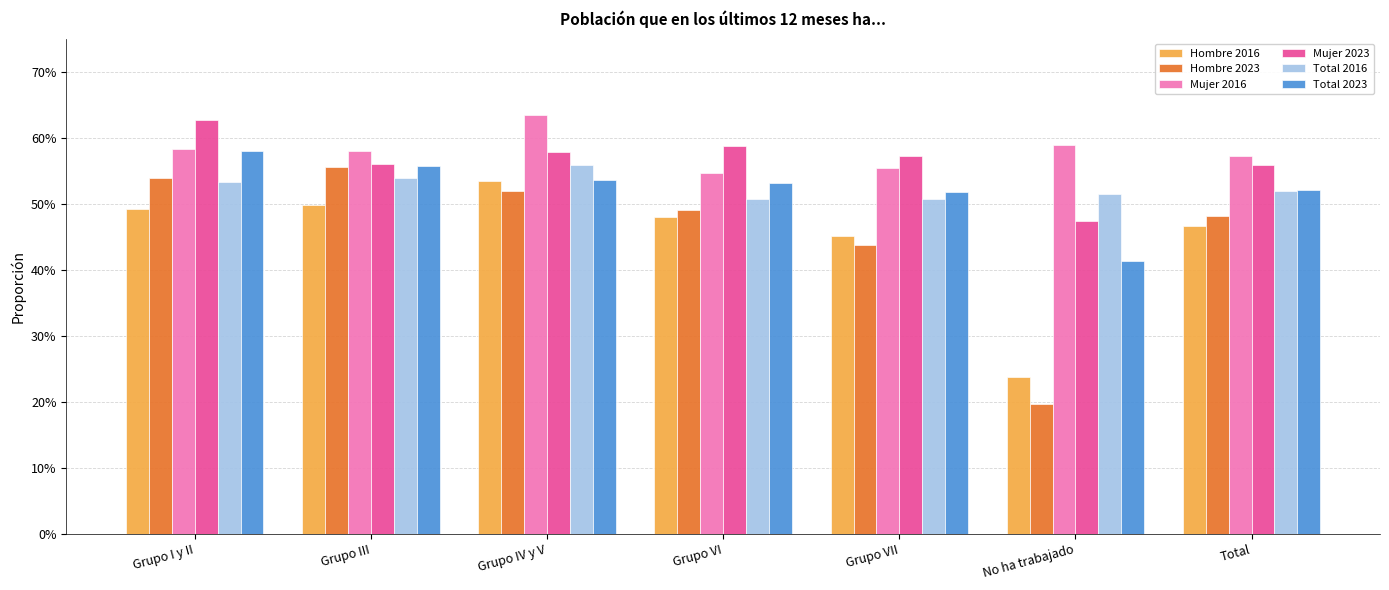

Which series has the widest spread of values?

Hombre 2023